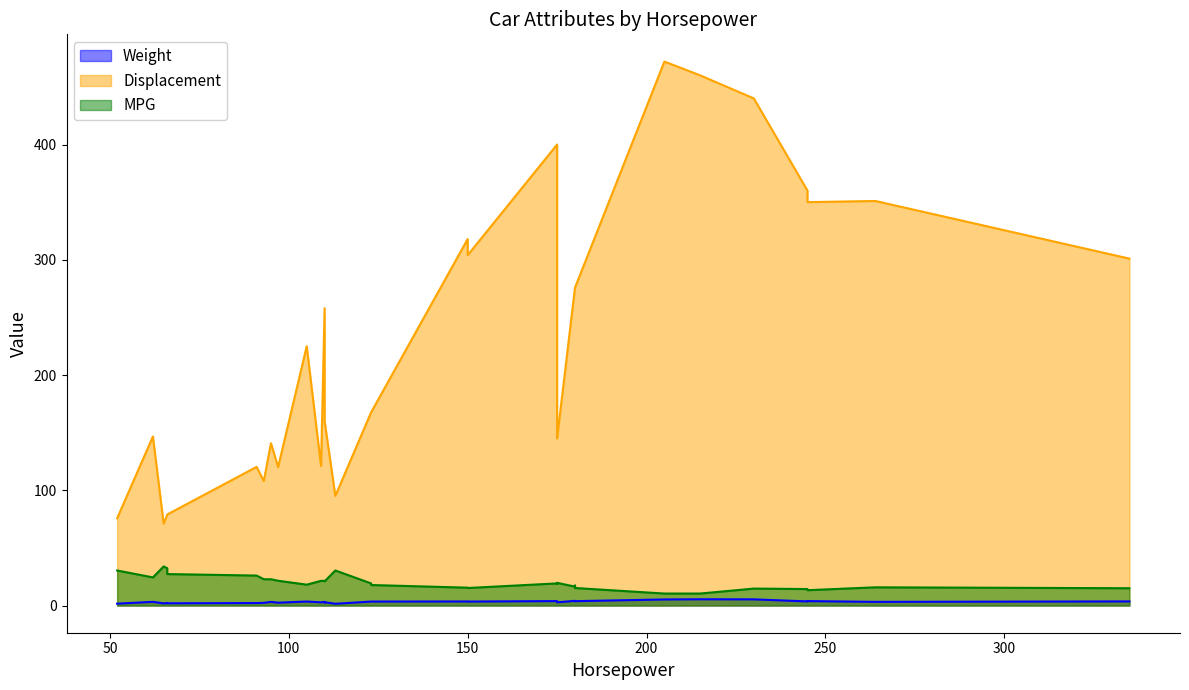

What is the difference between the second highest and second lowest values in the Weight series?

3.7